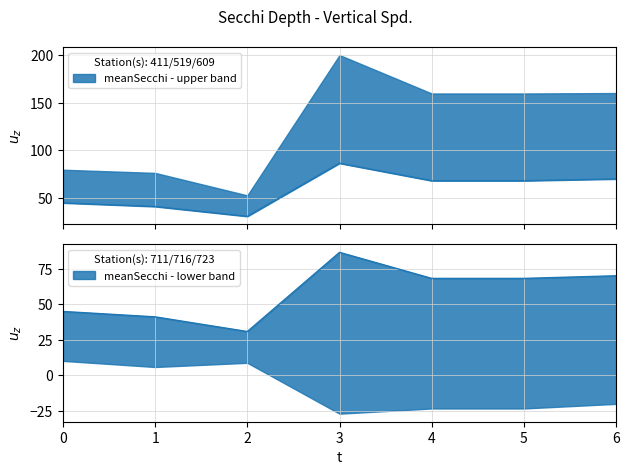

Approximately how many times larger is the value at 4 compared to 2?

2.2